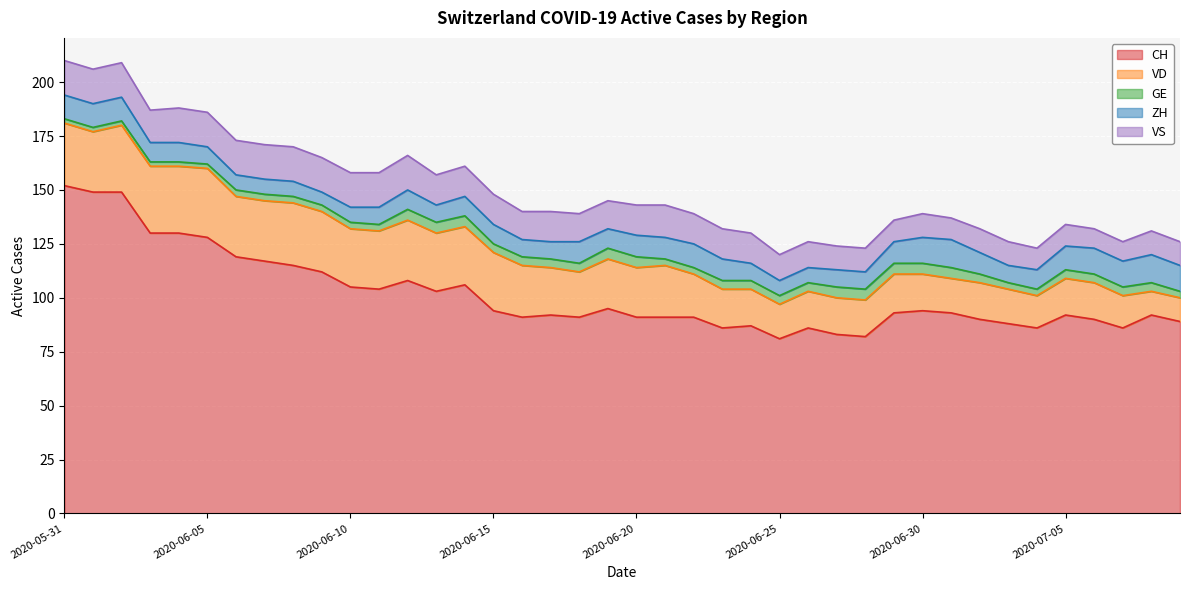

What is the difference between the maximum and minimum values in the VD series?

21